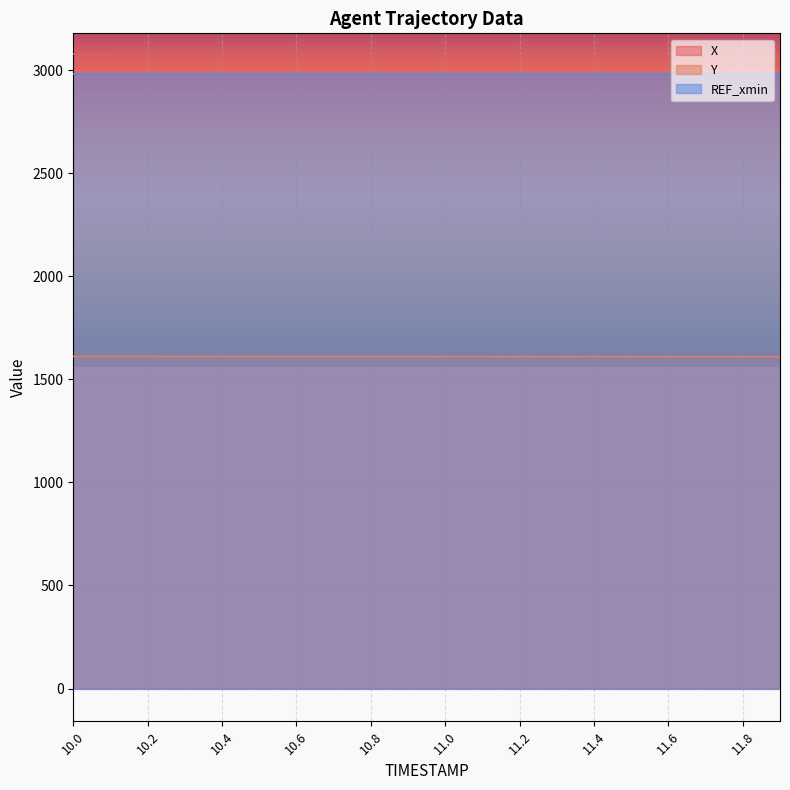

What is the smallest value displayed?

1609.7